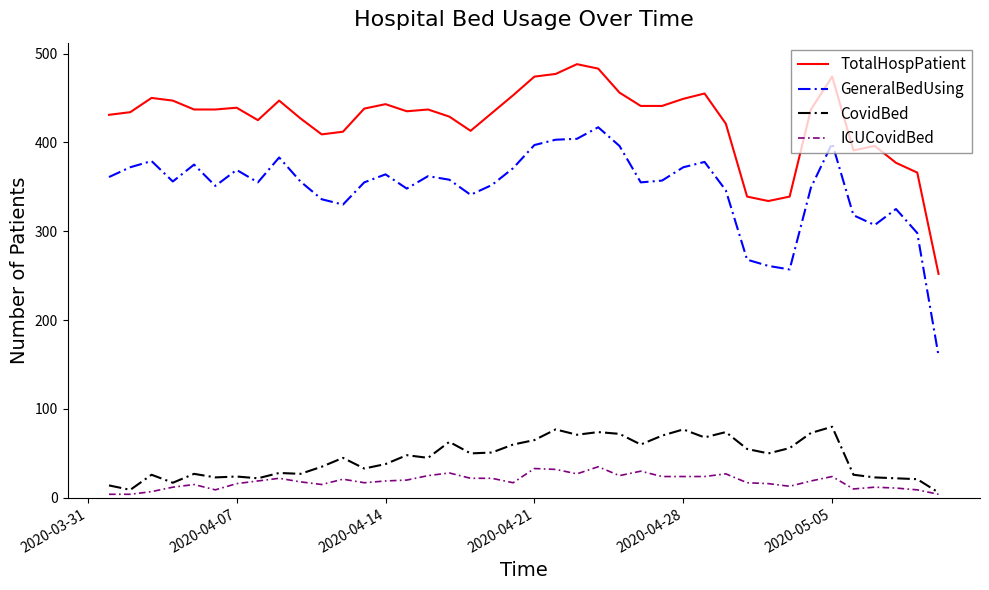

Rank the series by their maximum value, from lowest to highest.

ICUCovidBed, CovidBed, GeneralBedUsing, TotalHospPatient